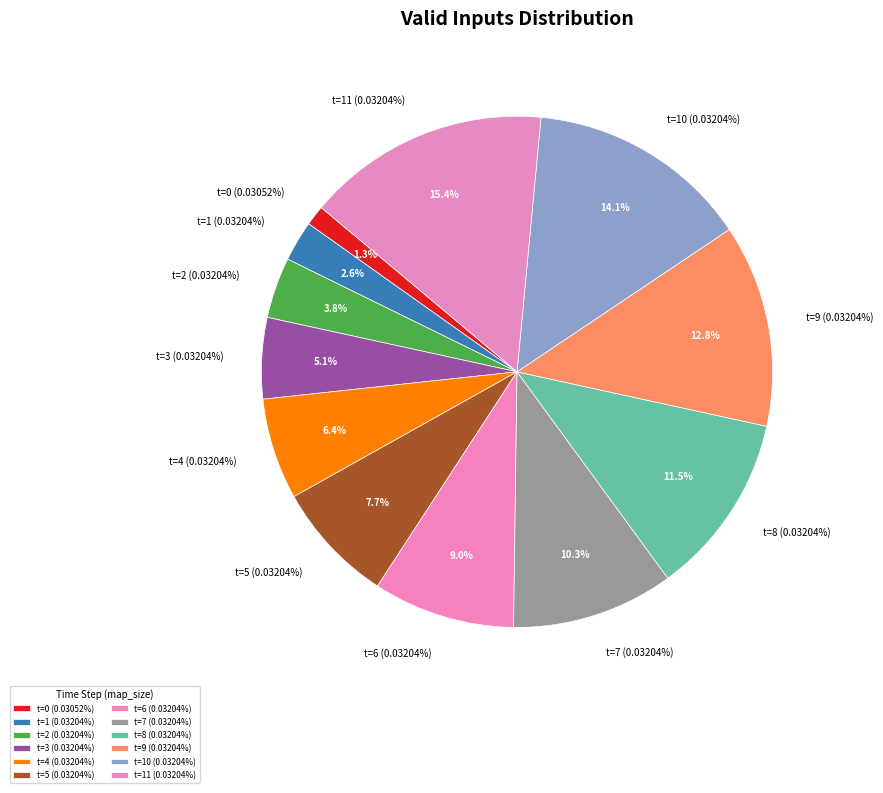

Approximately how many times larger is the value at Row 8 compared to Row 11?

0.7